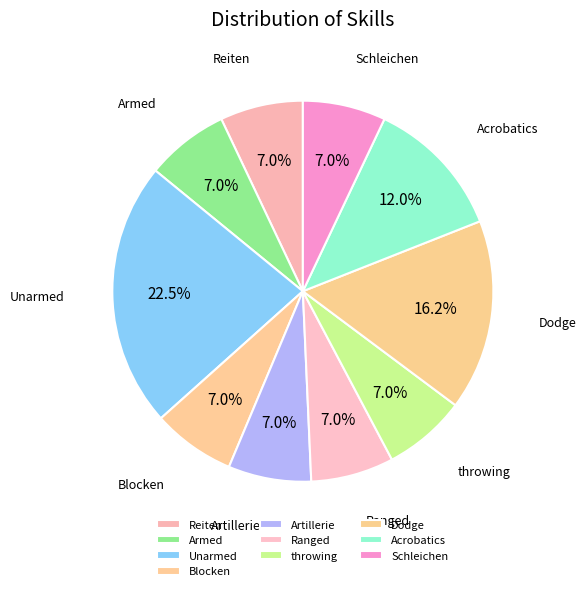

Is Unarmed the majority of the pie?

No